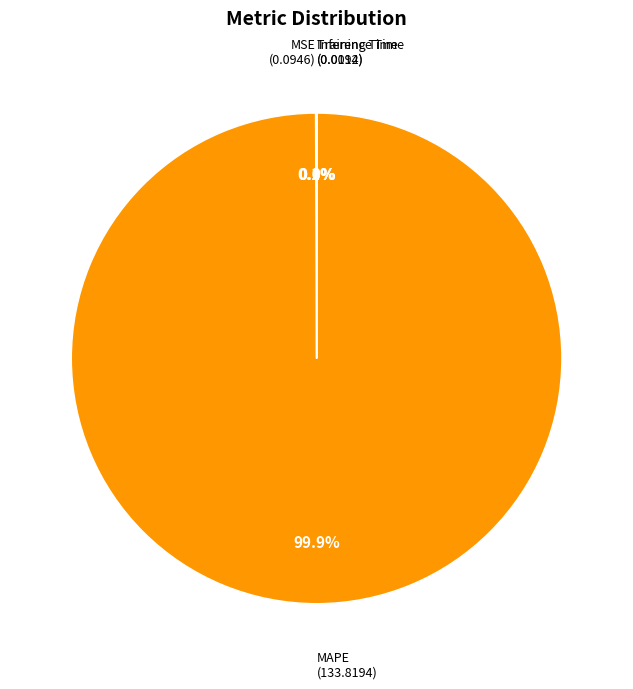

Does any single category account for the majority?

Yes